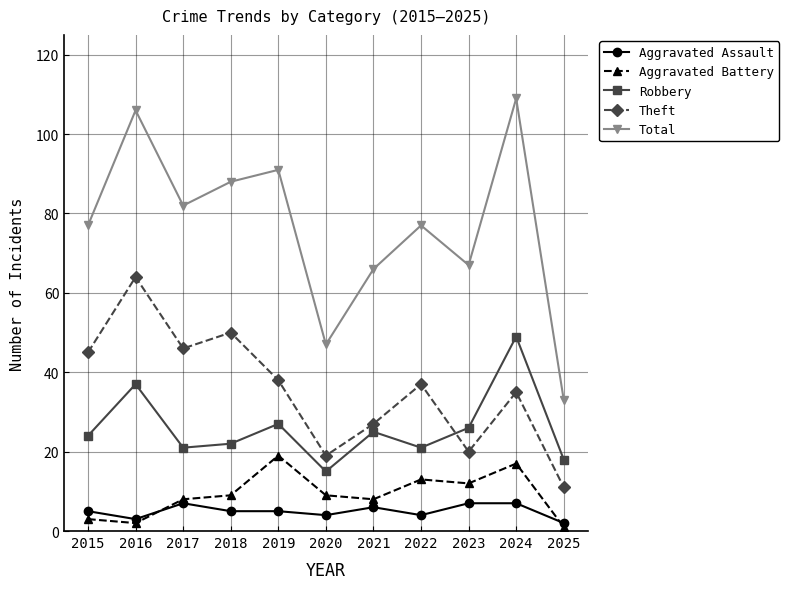

What is the value of the Aggravated Assault point at the 5th from the left?

5